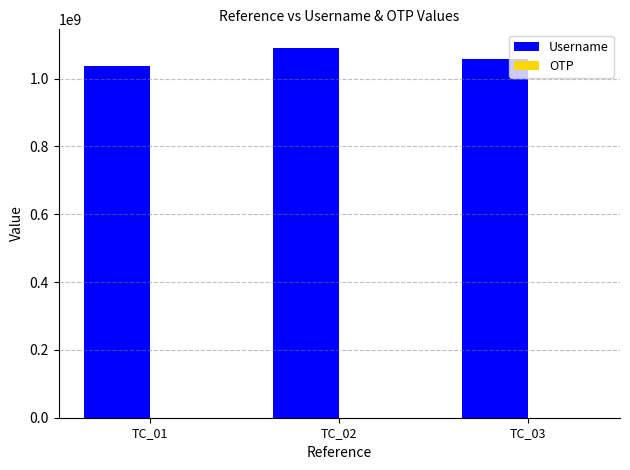

The value of Username at TC_02 is 1090500297. True or false?

True